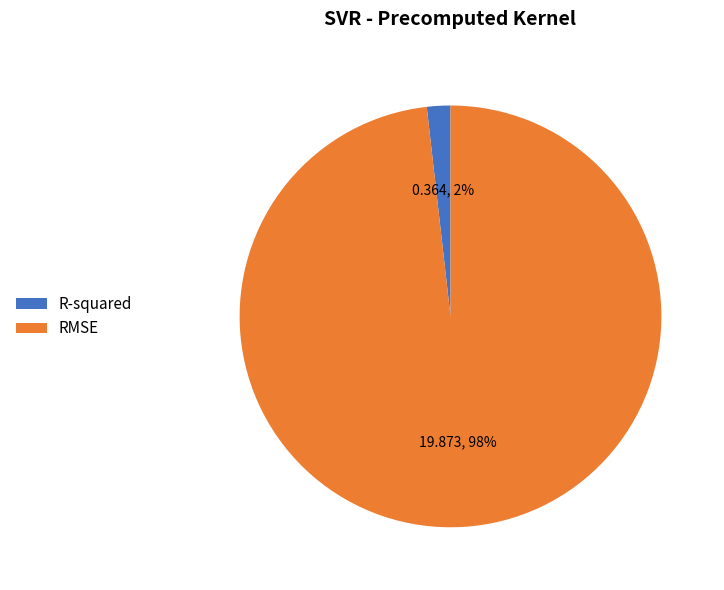

Is the sum of R-squared and RMSE greater than half?

Yes